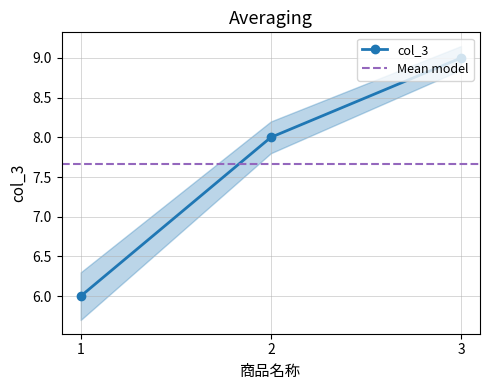

At which label is the value closest to 7?

1